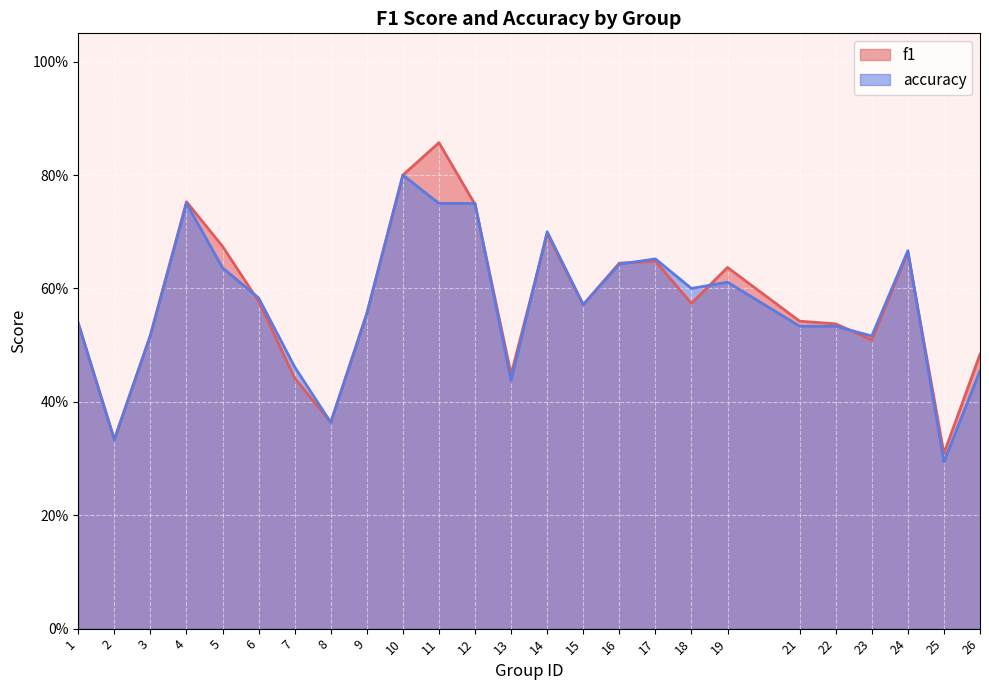

Does the chart display data point markers on the line(s)?

No